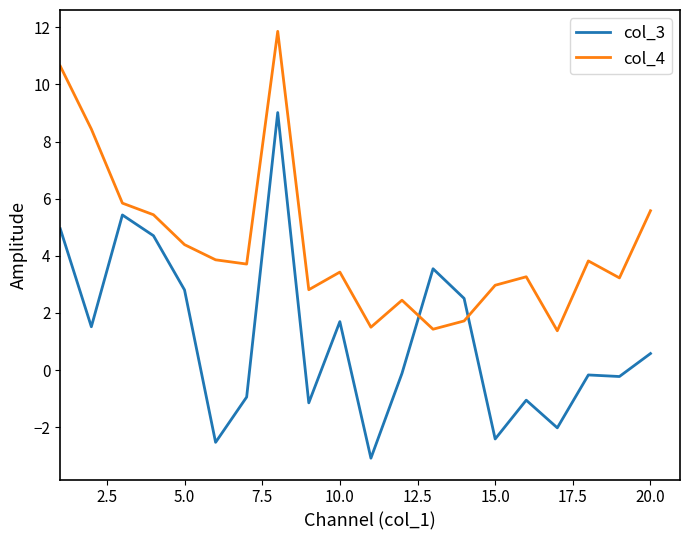

At how many categories does at least one series exceed 0?

20